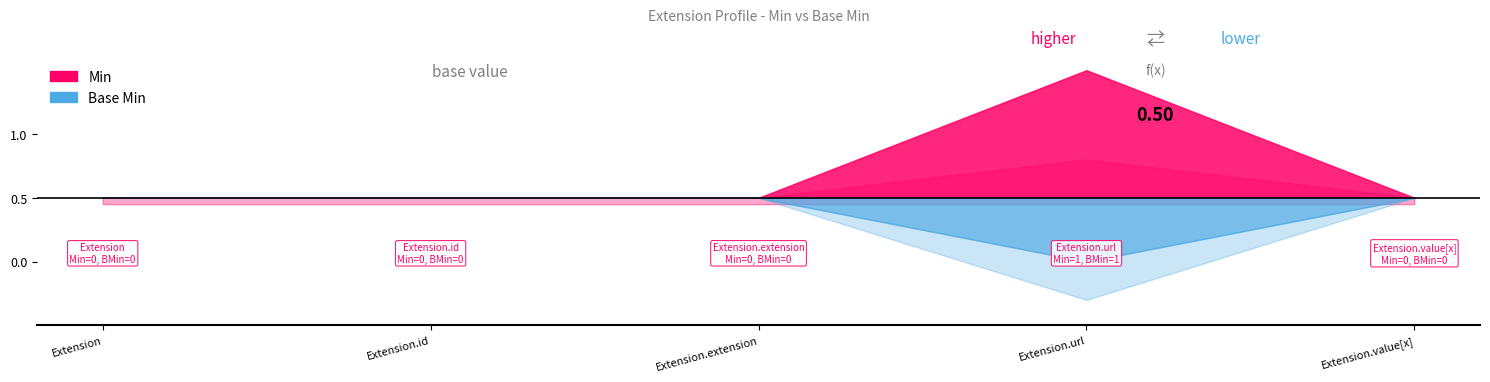

Reading right to left, transcribe all the data shown in this chart.

Min: 0	1	0	0	0
Base Min: 0	1	0	0	0